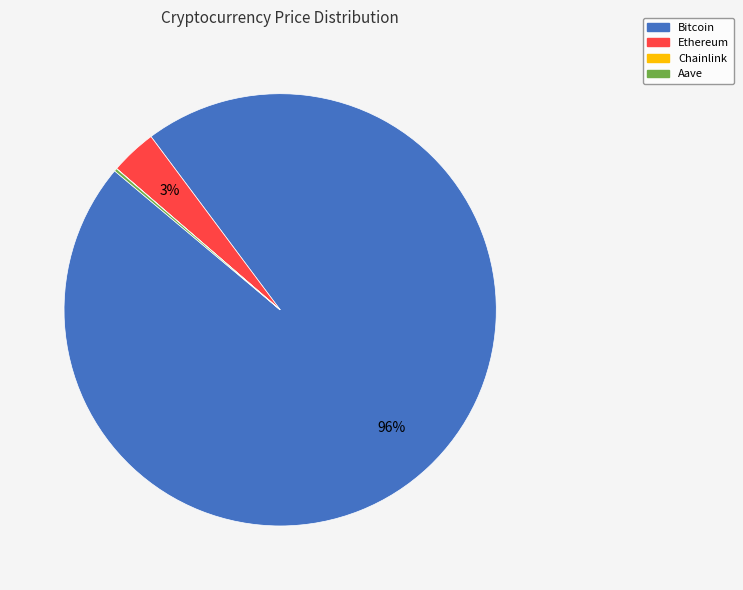

The Bitcoin slice represents 96% of the pie. True or false?

True